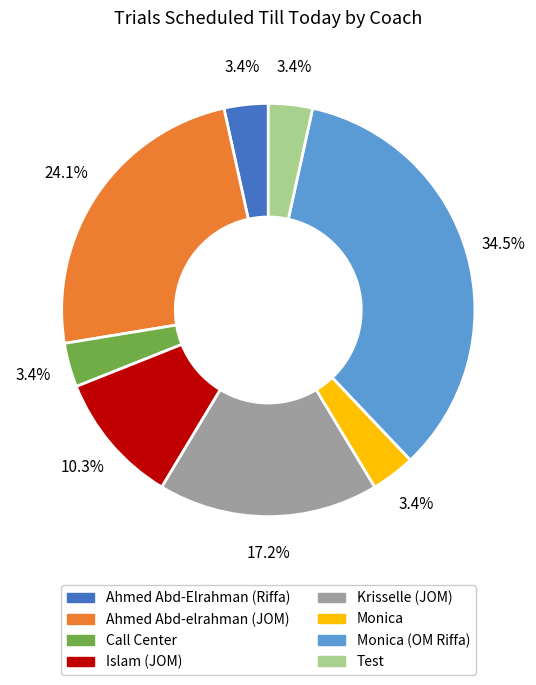

How many slices are in this pie chart?

8